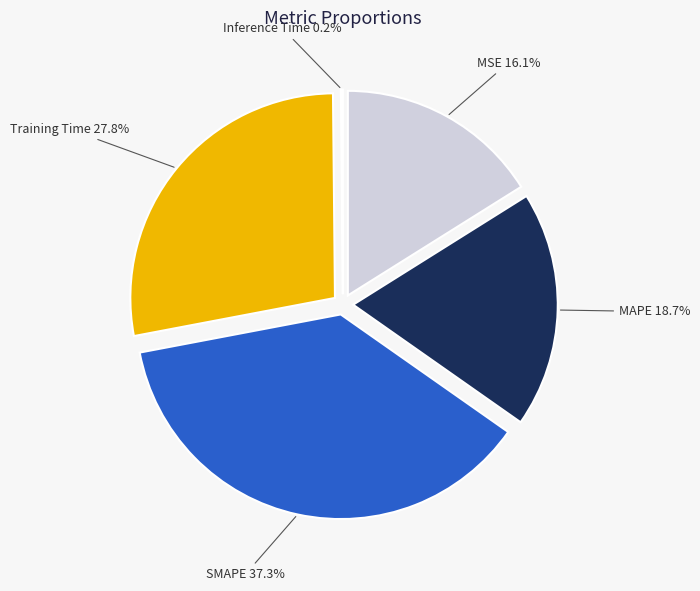

The Training Time slice represents 28% of the pie. True or false?

True